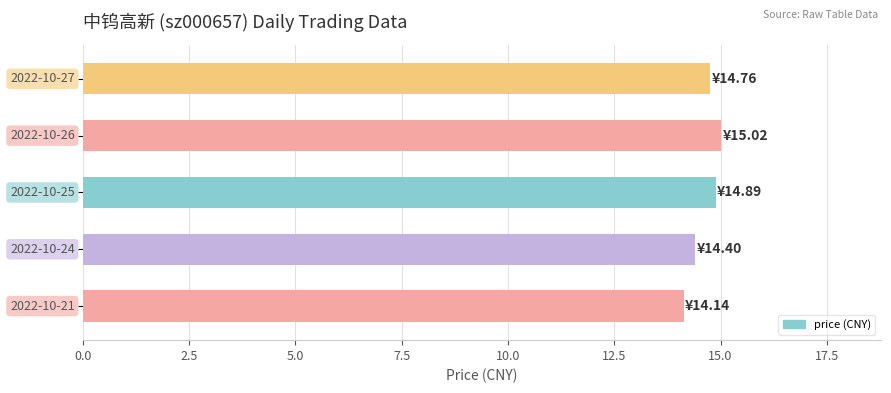

What is the value of the 1st bar from the top?

14.8